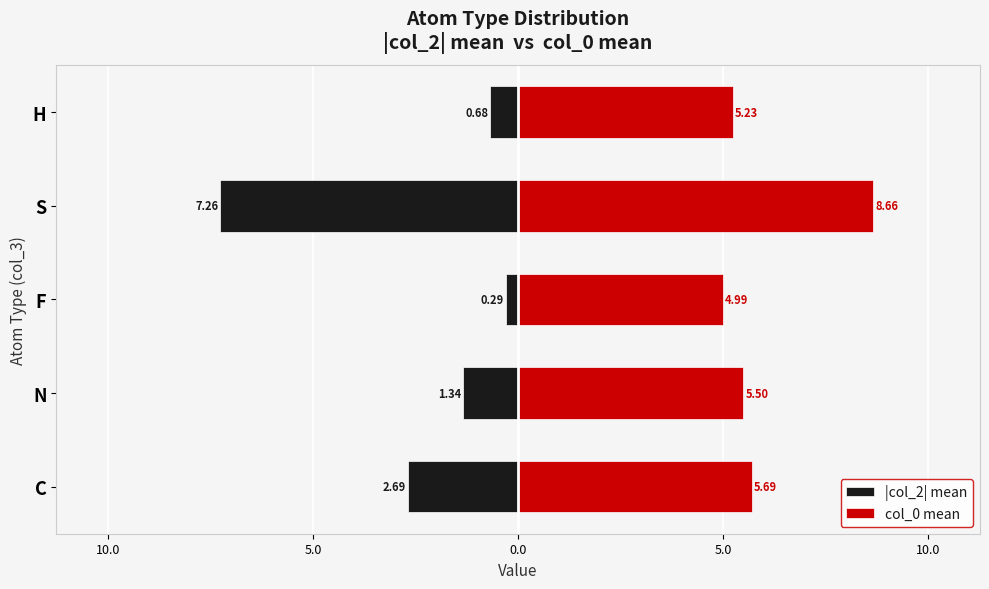

How many series are shown in this chart?

2